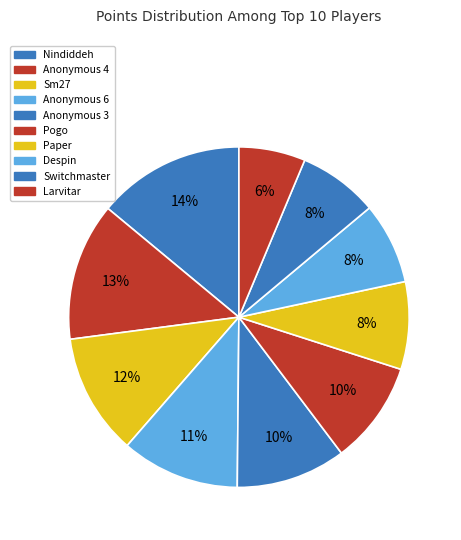

How many slices are in this pie chart?

10